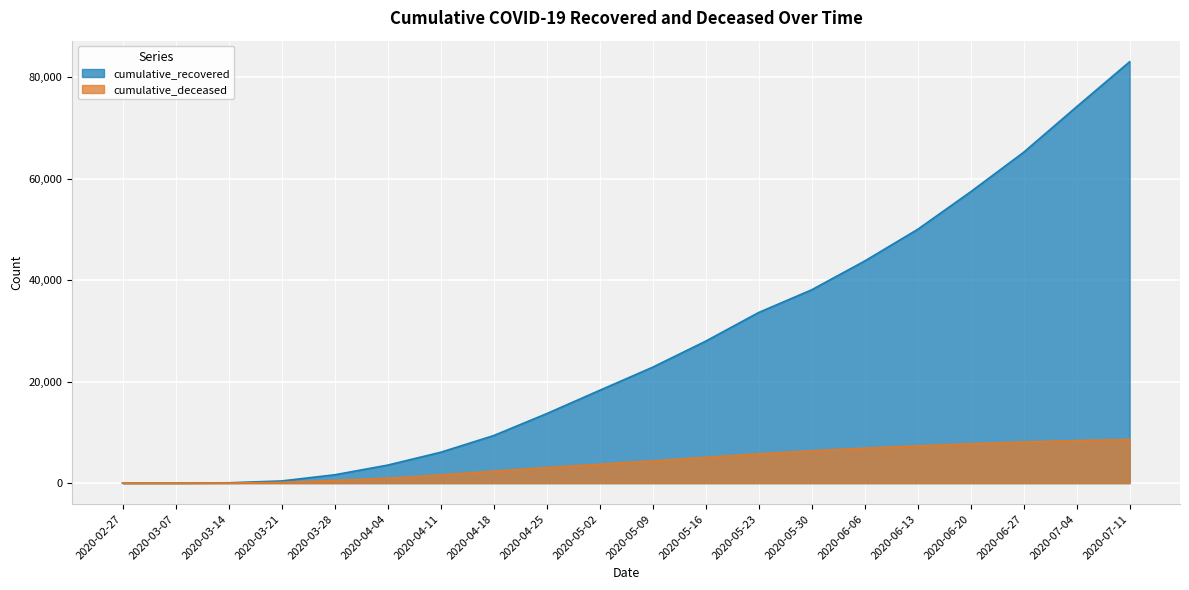

Reading left to right, transcribe all the data shown in this chart.

cumulative_recovered: 2020-02-27=3	2020-03-07=10	2020-03-14=63	2020-03-21=424	2020-03-28=1635	2020-04-04=3541	2020-04-11=6072	2020-04-18=9362	2020-04-25=13683	2020-05-02=18278	2020-05-09=22837	2020-05-16=27967	2020-05-23=33620	2020-05-30=38092	2020-06-06=43767	2020-06-13=50006	2020-06-20=57413	2020-06-27=65203	2020-07-04=74182	2020-07-11=83049
cumulative_deceased: 2020-02-27=0	2020-03-07=1	2020-03-14=20	2020-03-21=140	2020-03-28=517	2020-04-04=950	2020-04-11=1604	2020-04-18=2354	2020-04-25=3063	2020-05-02=3711	2020-05-09=4371	2020-05-16=5074	2020-05-23=5765	2020-05-30=6346	2020-06-06=6883	2020-06-13=7340	2020-06-20=7751	2020-06-27=8093	2020-07-04=8370	2020-07-11=8614